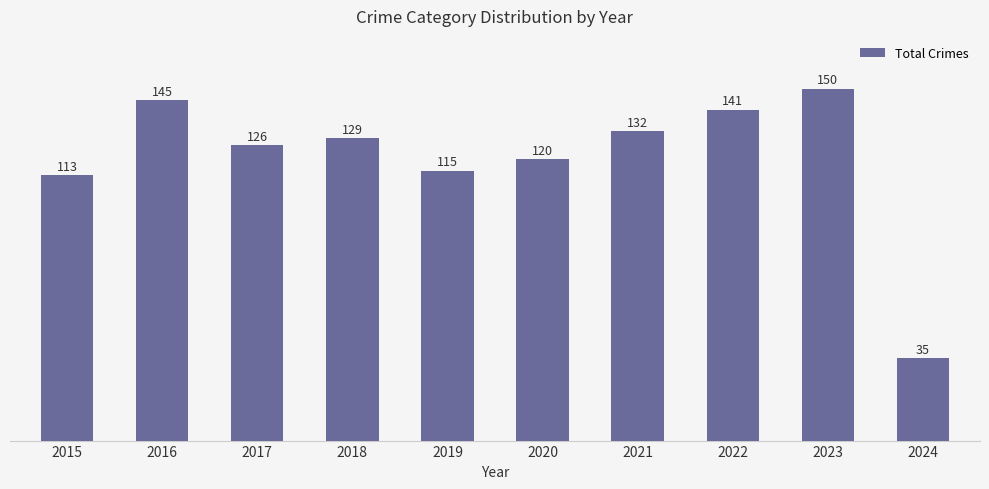

Rank the categories by value from highest to lowest.

2023, 2016, 2022, 2021, 2018, 2017, 2020, 2019, 2015, 2024